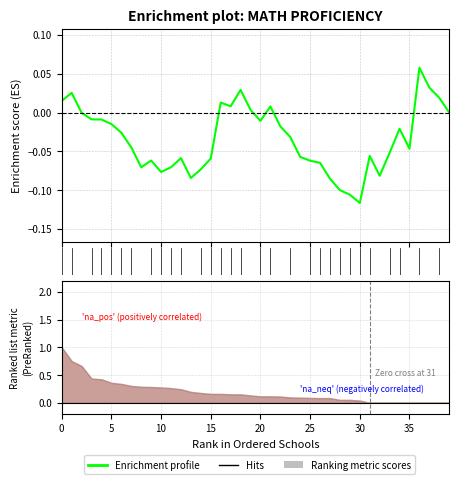

What is the difference between the values at 30 and 16?

0.1